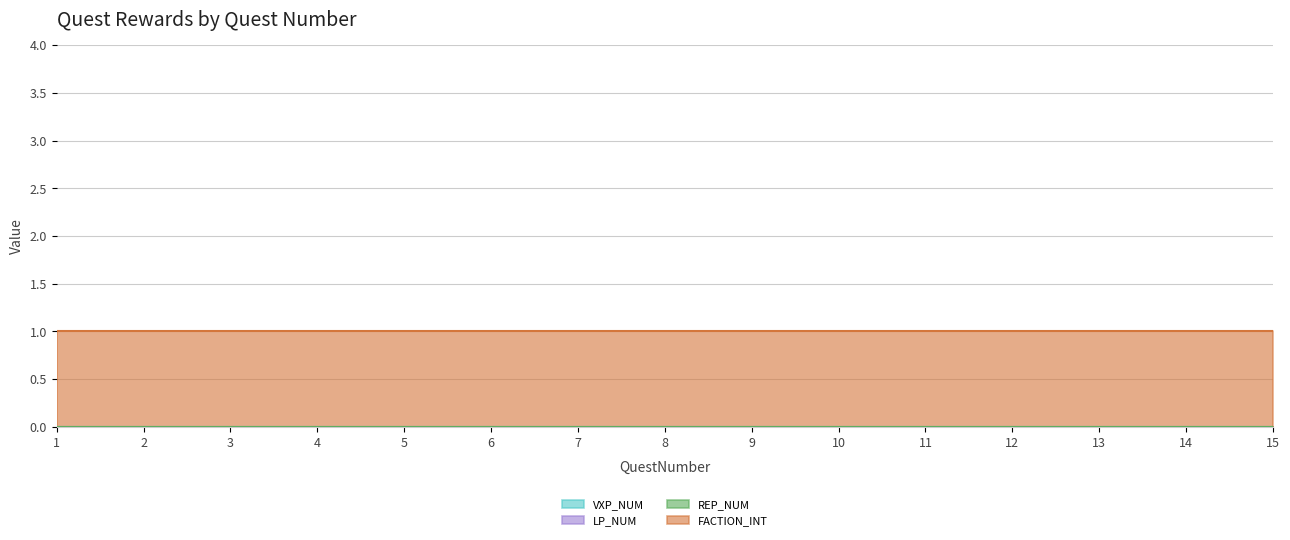

Reading right to left, list all the values displayed in this chart.

VXP_NUM: 0	0	0	0	0	0	0	0	0	0	0	0	0	0	0
LP_NUM: 0	0	0	0	0	0	0	0	0	0	0	0	0	0	0
REP_NUM: 0	0	0	0	0	0	0	0	0	0	0	0	0	0	0
FACTION_INT: 1	1	1	1	1	1	1	1	1	1	1	1	1	1	1